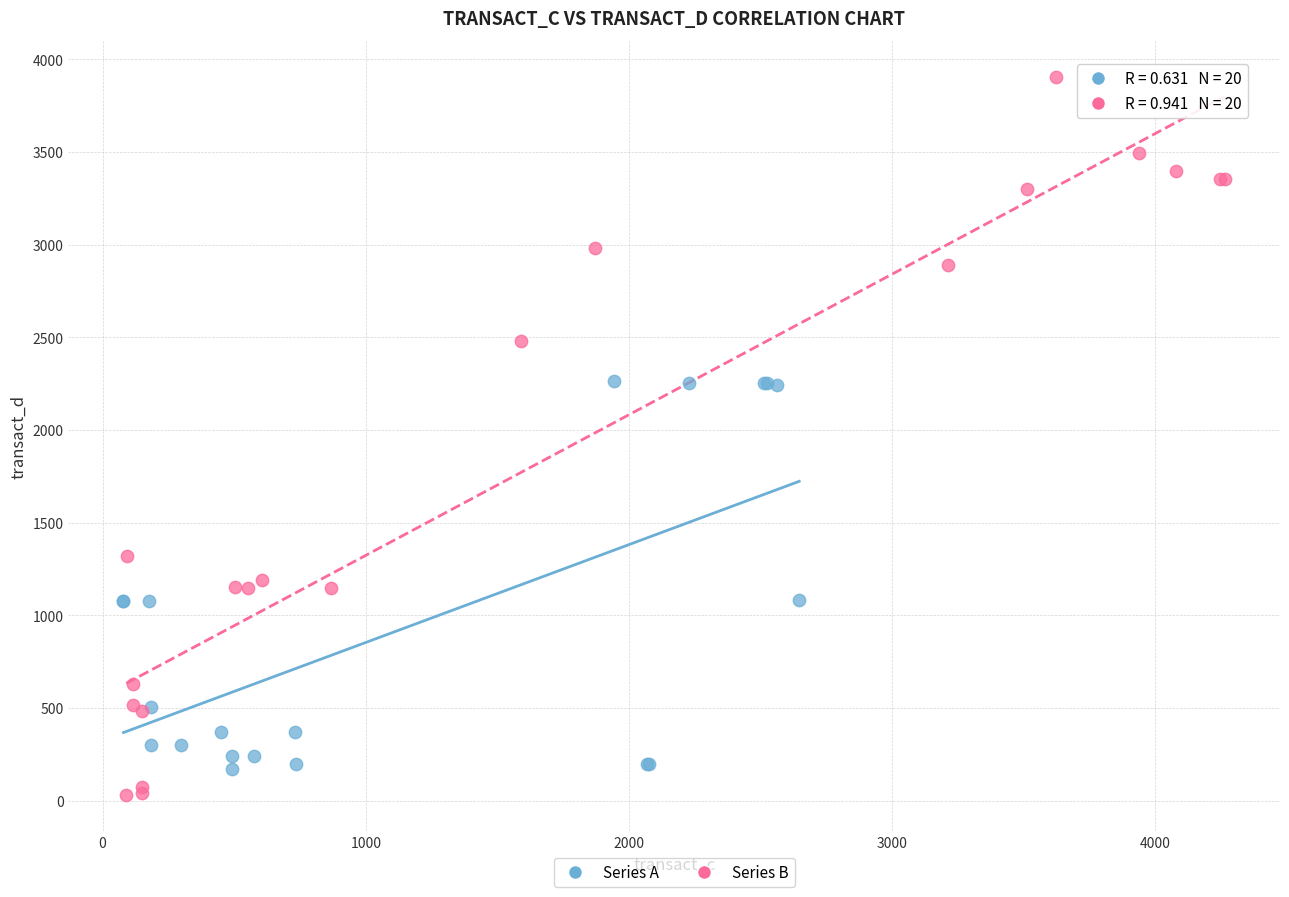

Which series contains the lowest Y value?

Series B